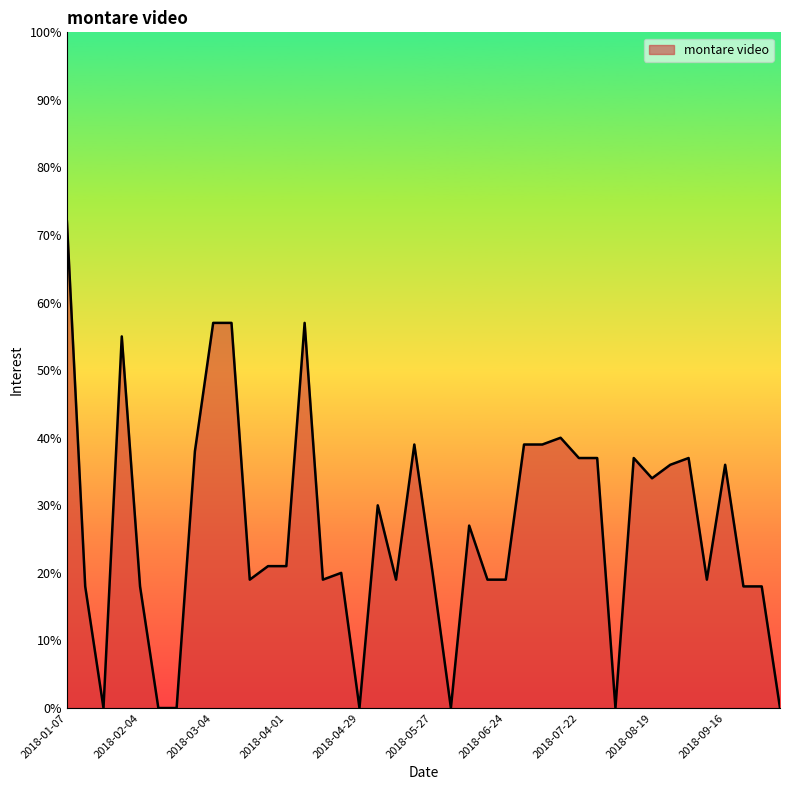

What is the maximum value shown in the chart?

72